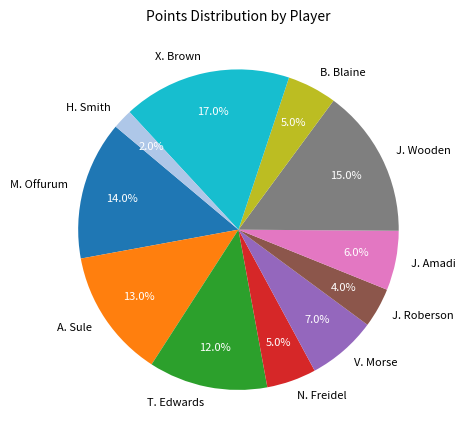

To the nearest percent, what percentage of the pie is B. Blaine?

5%